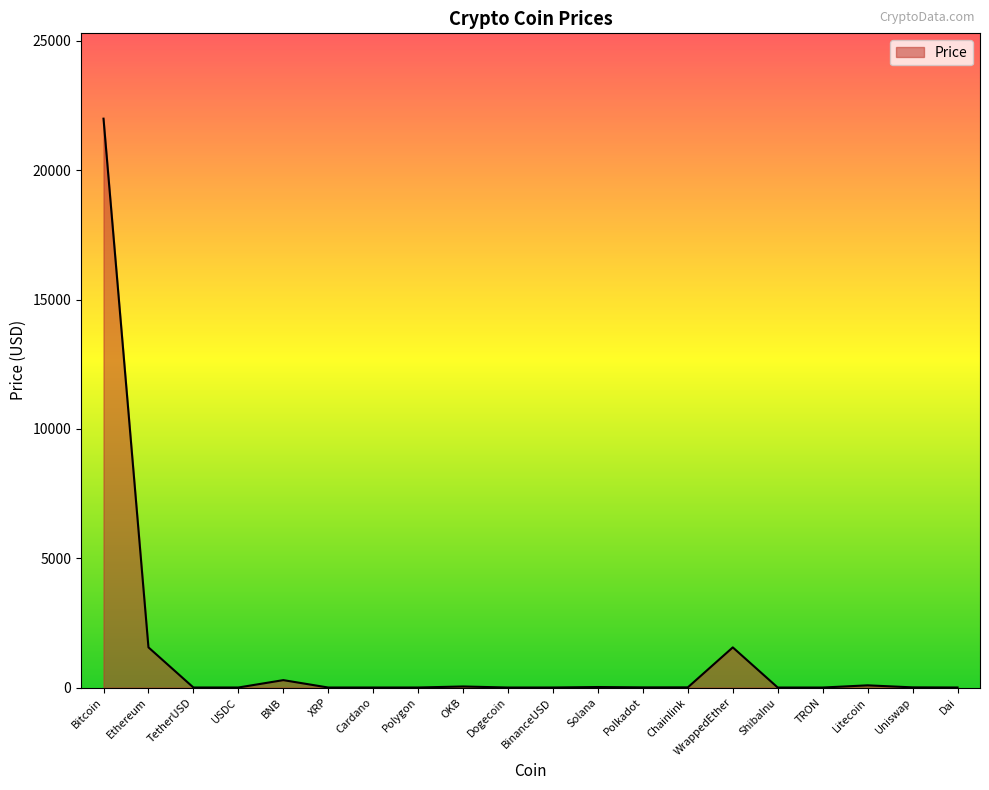

What is the greatest value displayed?

21995.7